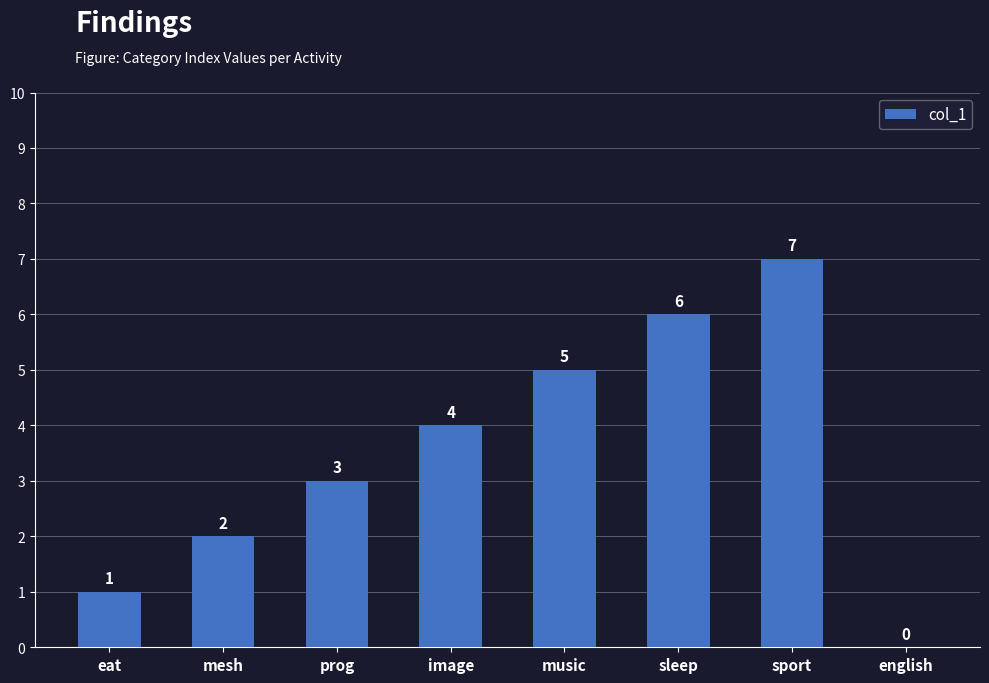

Are the bars horizontal?

No